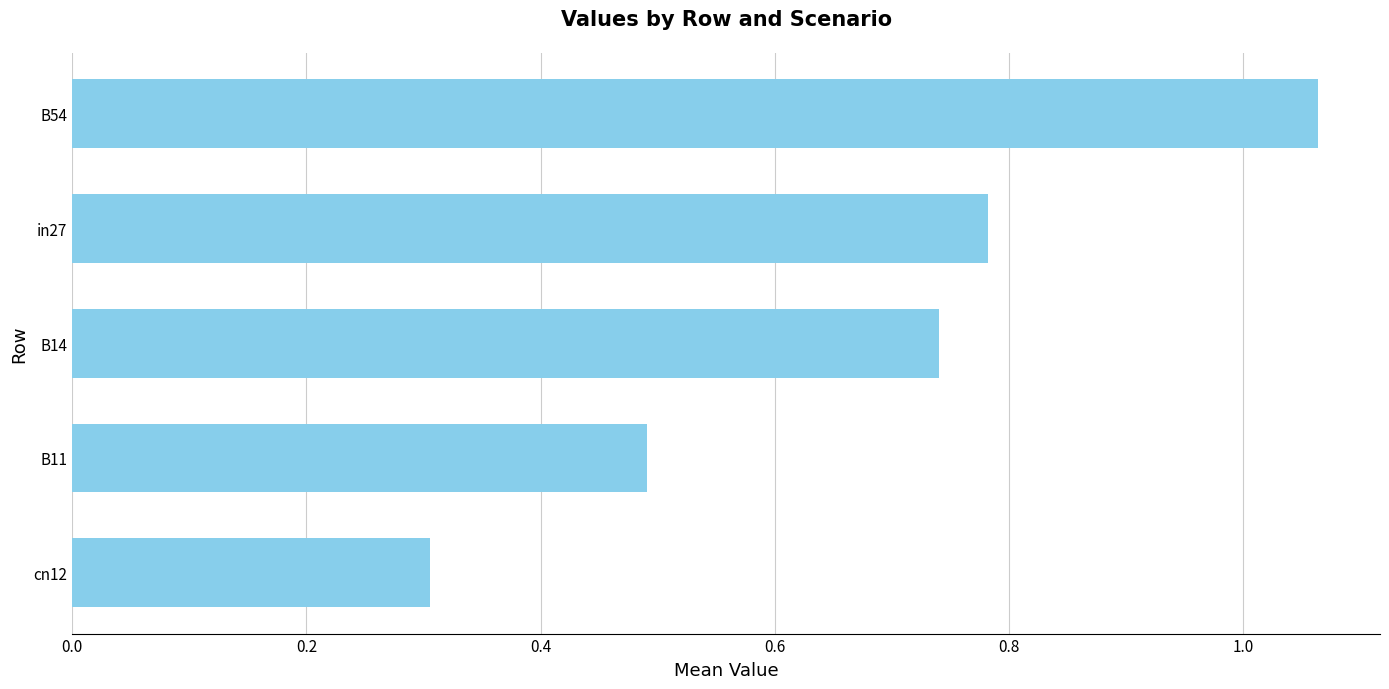

True or false: the data shows 0.5 at B11.

True